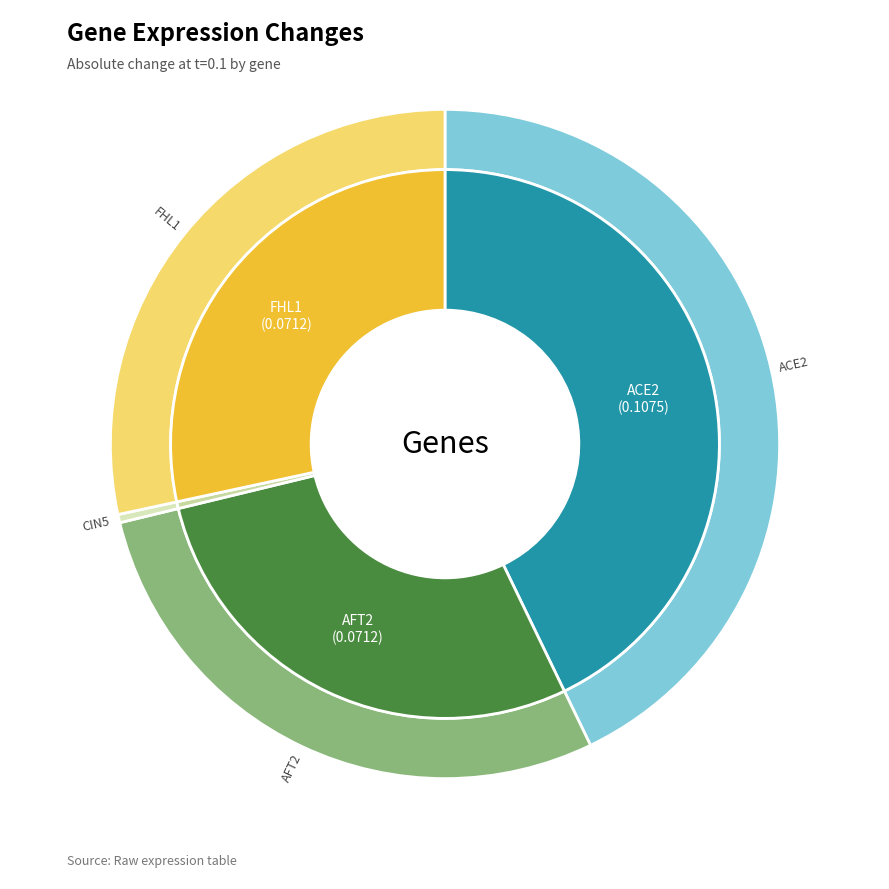

How much of the chart is everything except CIN5?

100.0%